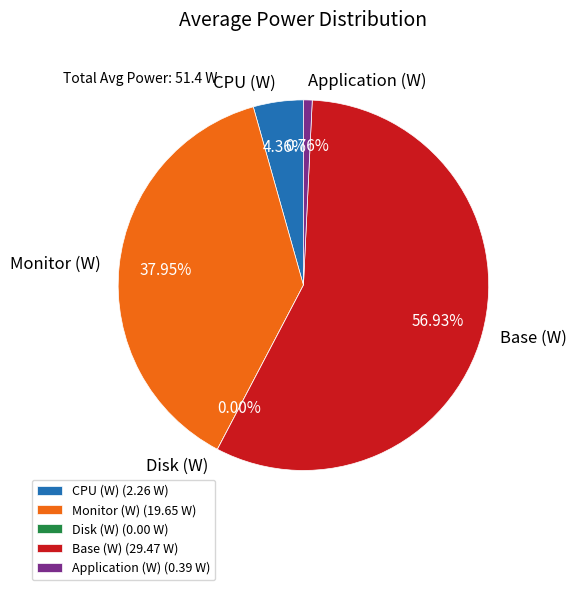

Combined, what portion of the pie is Monitor (W) and Disk (W)?

38.0%